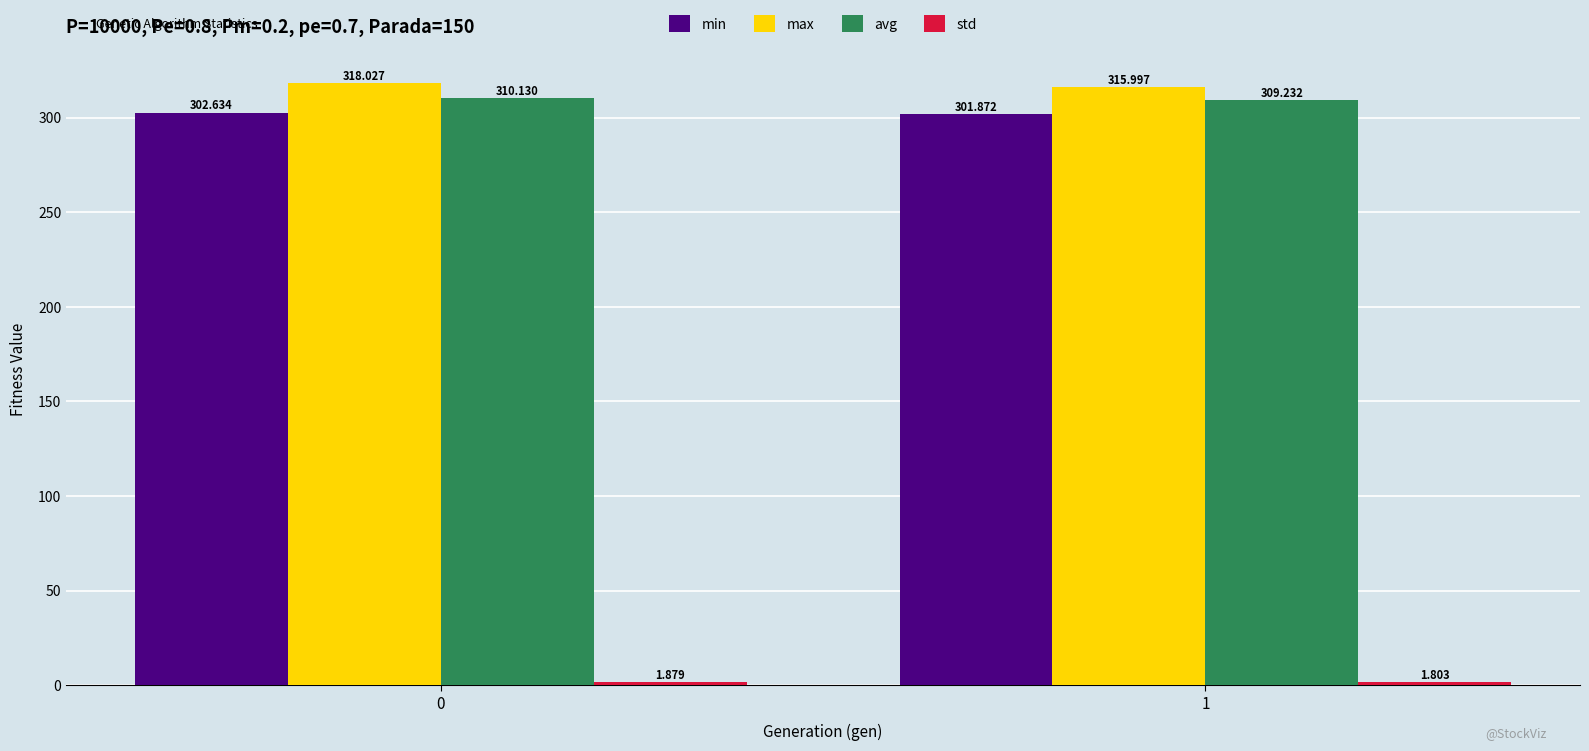

Count the min values in the range 301 to 302.

1